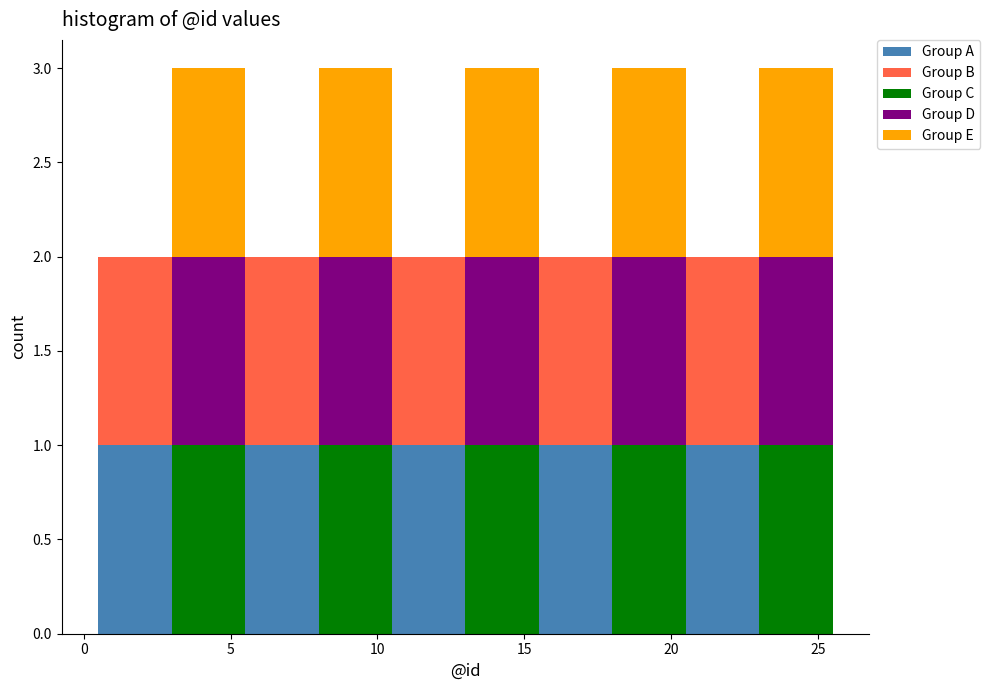

Reading left to right, list every stacked bar in this chart as the range it spans on the x-axis followed by its total height. The values are not printed on the chart, so give them approximately, as read against the axis.

0.5 to 3.0: 2
3.0 to 5.5: 3
5.5 to 8.0: 2
8.0 to 10.5: 3
10.5 to 13.0: 2
13.0 to 15.5: 3
15.5 to 18.0: 2
18.0 to 20.5: 3
20.5 to 23.0: 2
23.0 to 25.5: 3